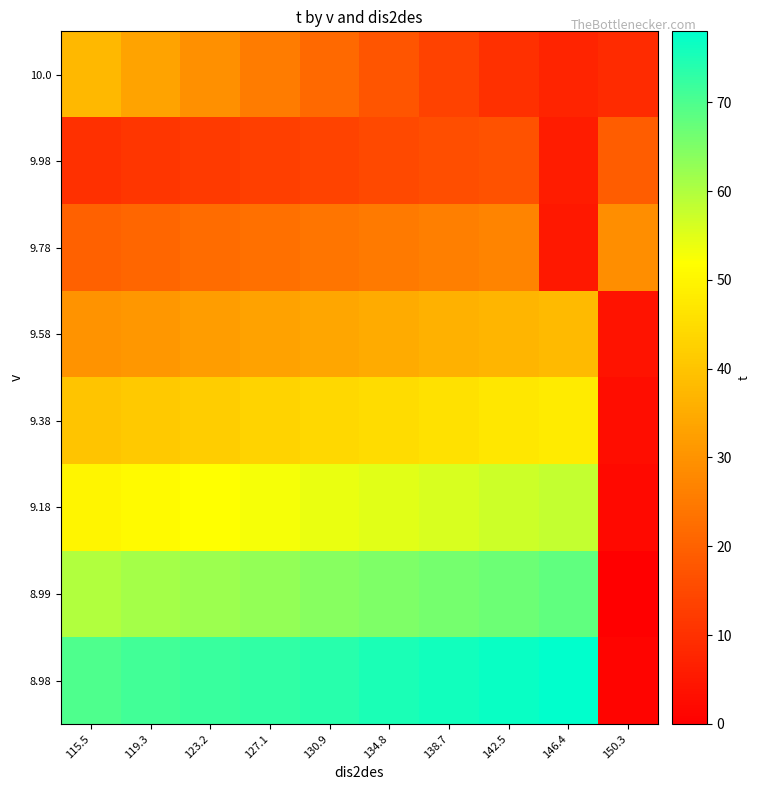

At how many categories does at least one series exceed 34?

9